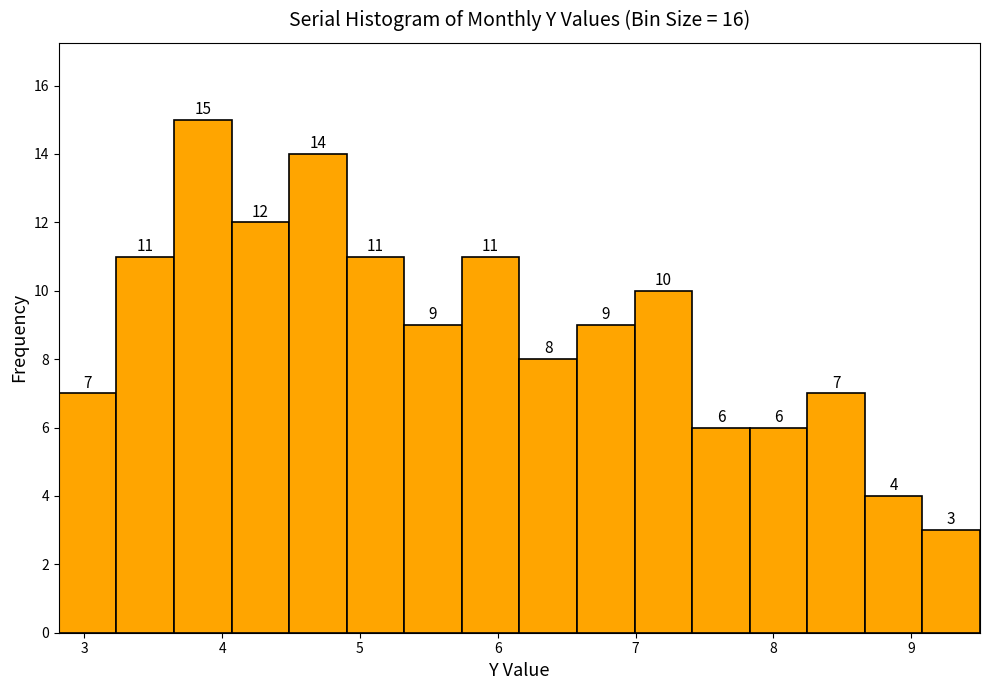

Which range on the x-axis has the tallest bar?

3.7 to 4.1